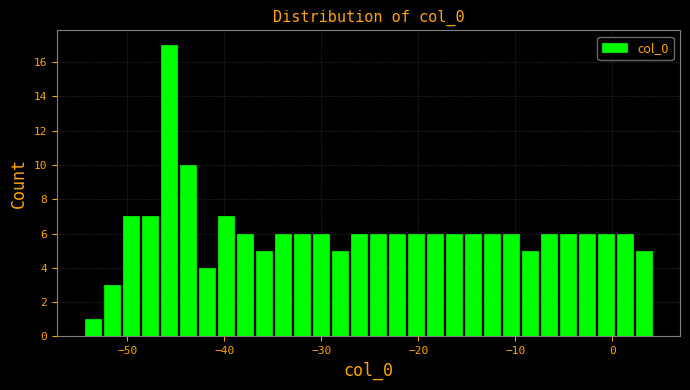

Read against the x-axis, roughly where is the centre of the tallest bar?

-46